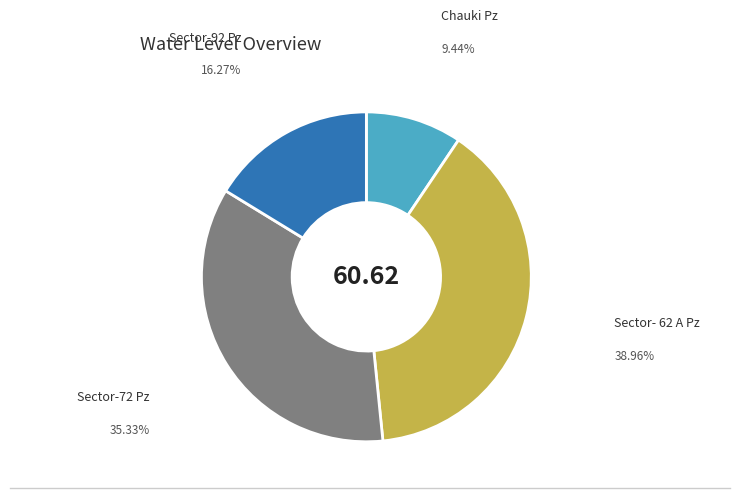

Does any single category account for the majority?

No